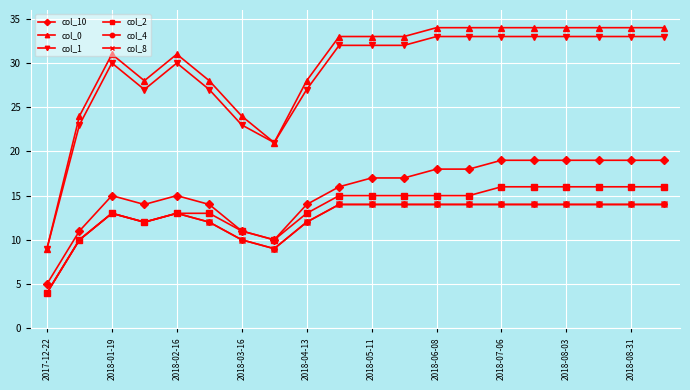

At which category does col_10 reach its first local peak?

2018-01-19